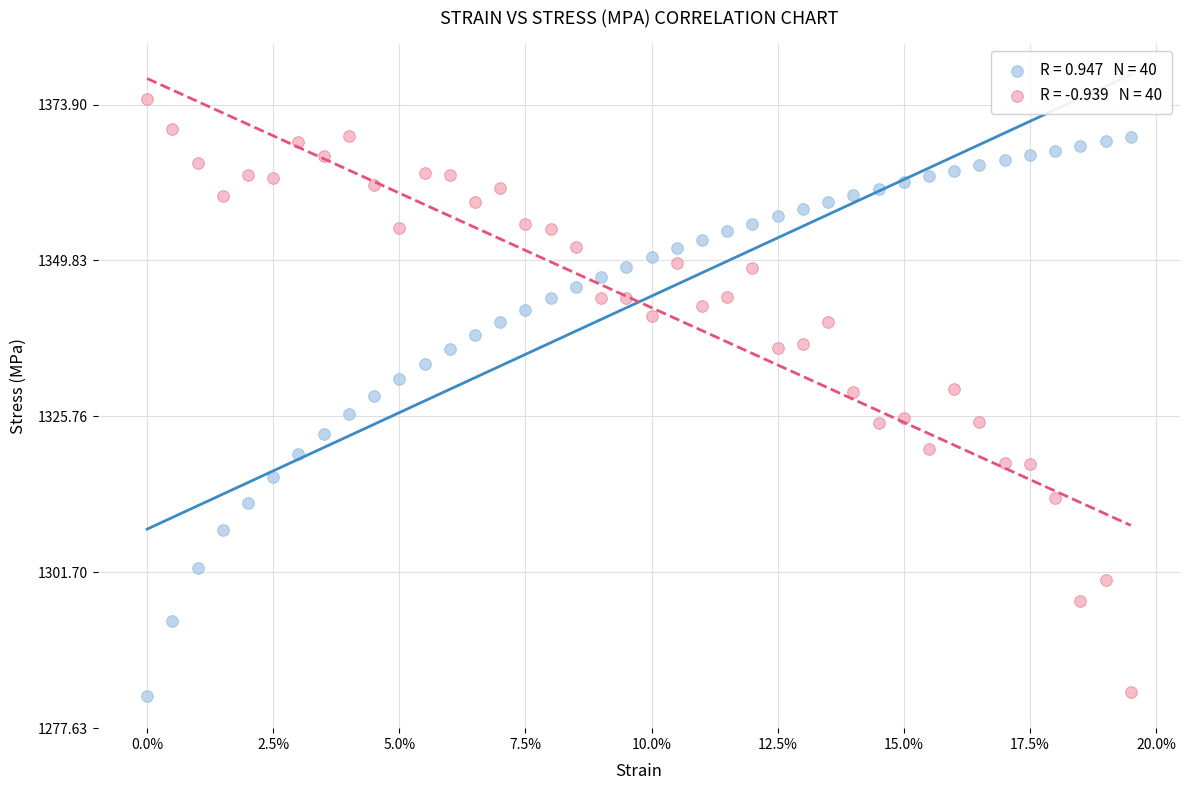

Across all data points, what is the range of Y values (max minus min)?

92.1